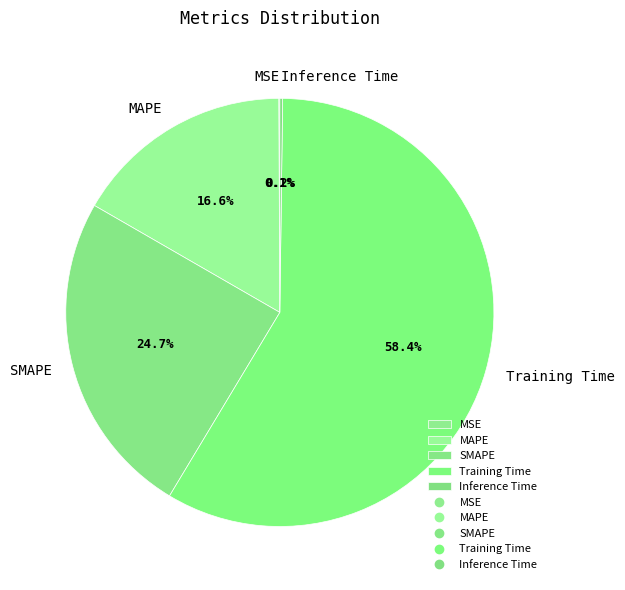

What is the largest slice in the pie chart?

Training Time